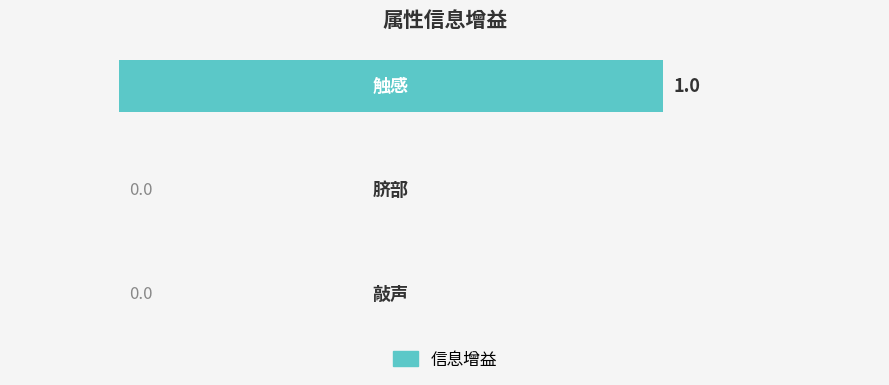

How many positive values are there?

1